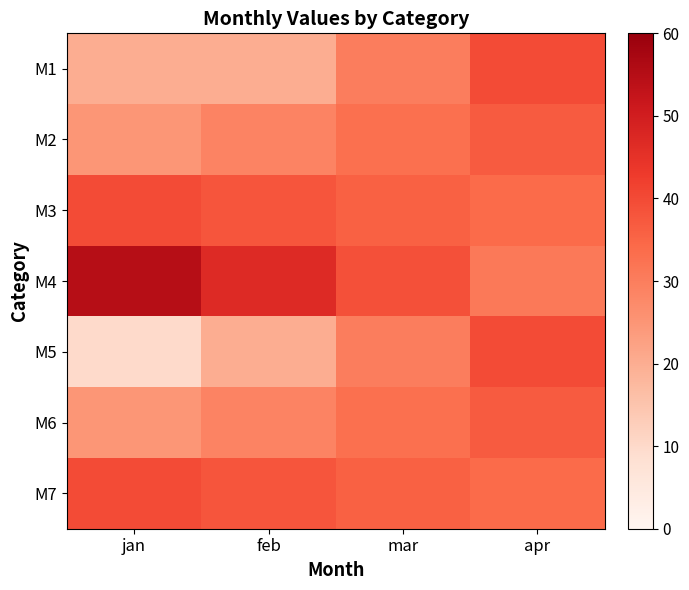

Rank the series by their maximum value, from highest to lowest.

M4, M1, M3, M5, M7, M2, M6